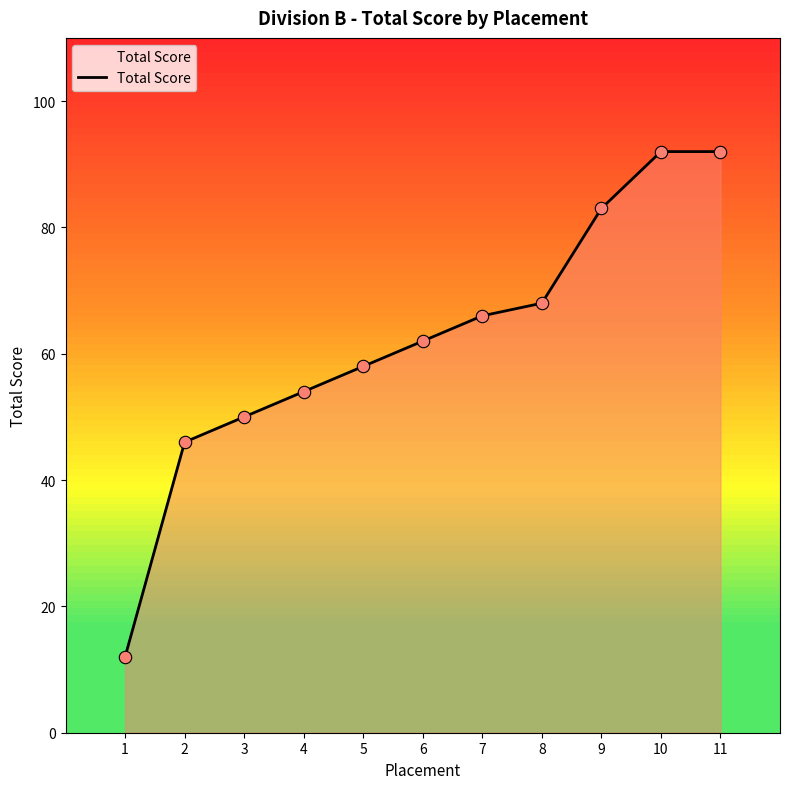

What is the change in value from 4 to 9?

+29